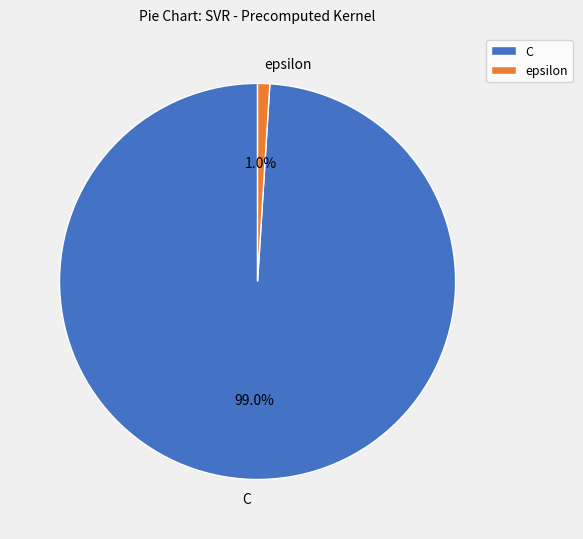

How many segments does this pie chart have?

2